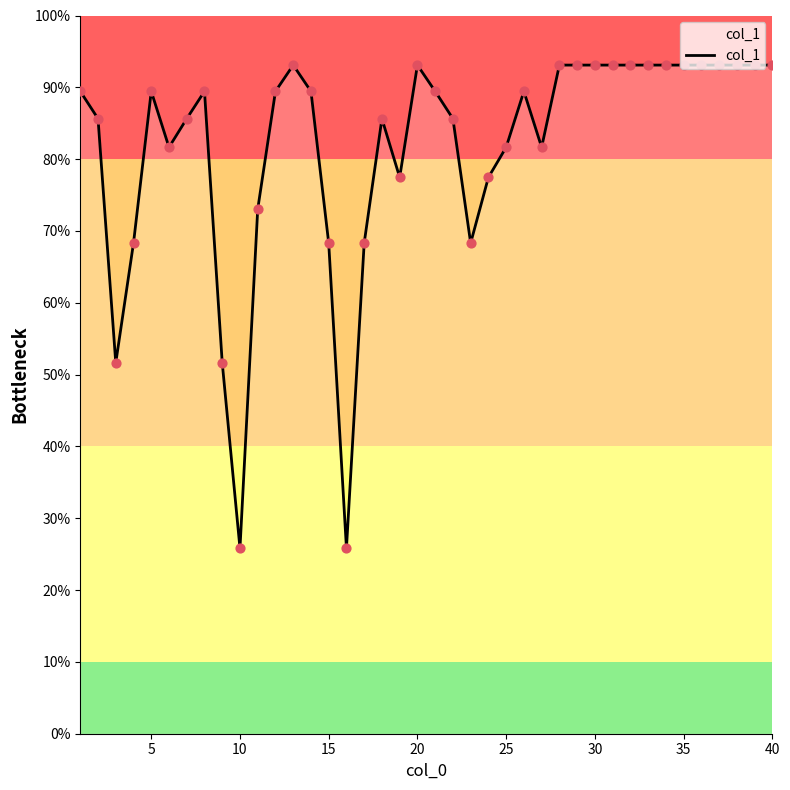

What is the smallest value displayed?

25.8